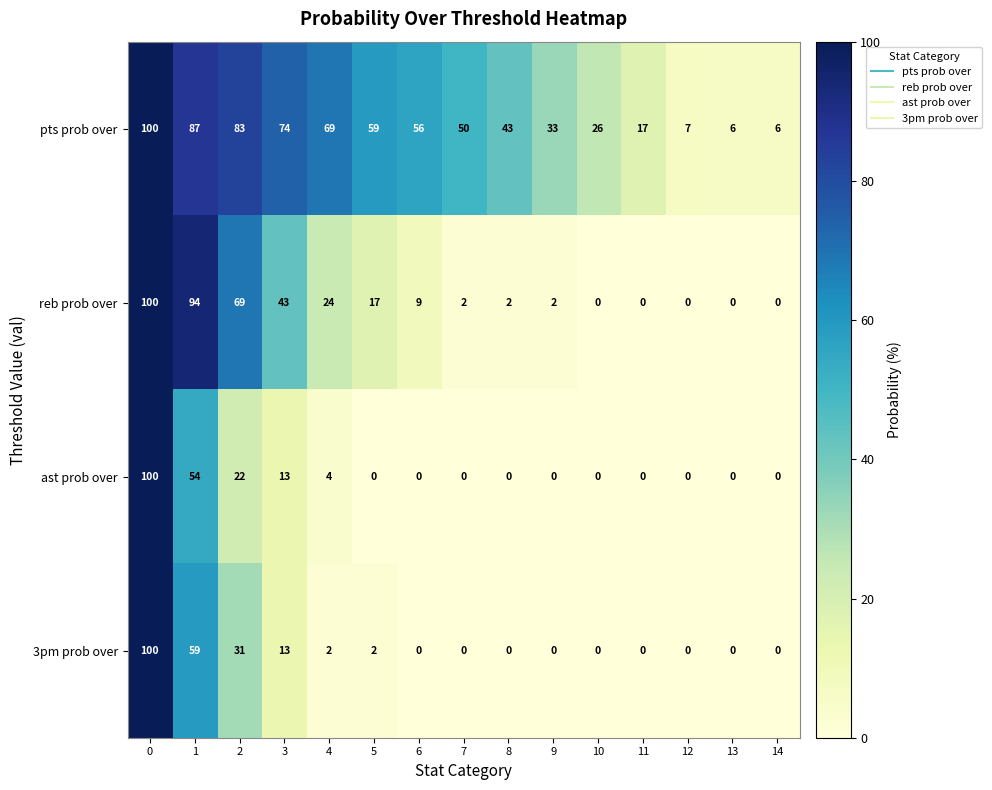

At which label is reb prob over closest to 50?

3